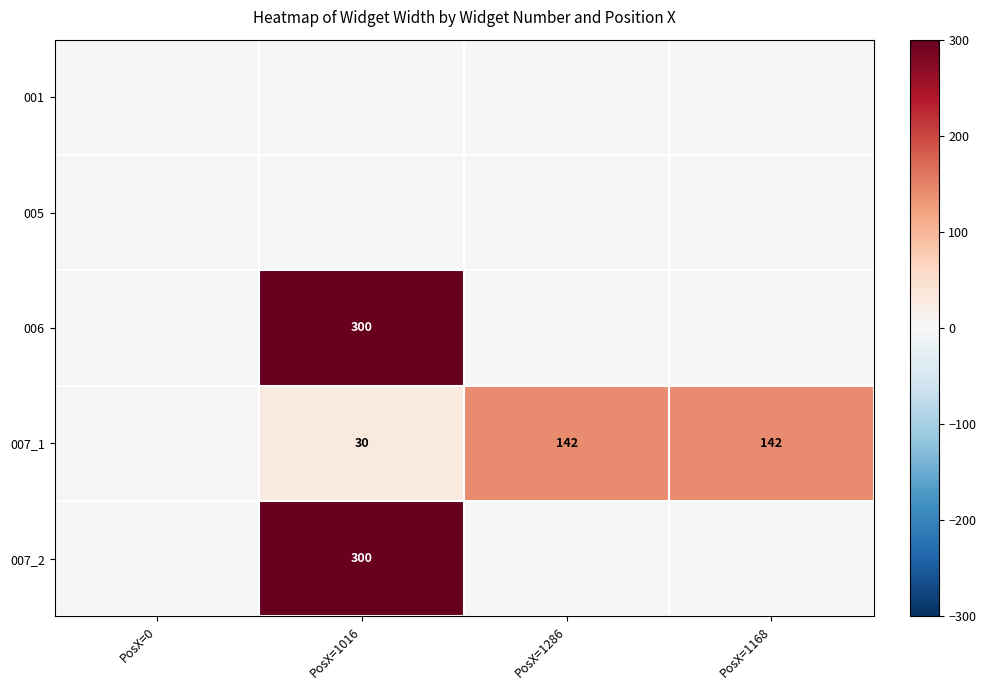

True or false: 007_1 has a value of 219 at PosX=1168.

False